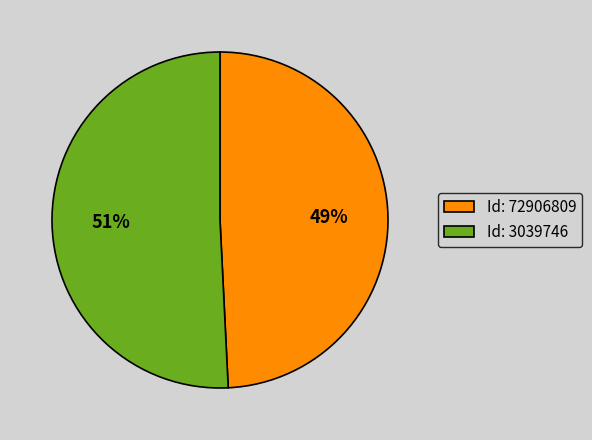

Which category has the biggest portion of the pie?

Id: 3039746